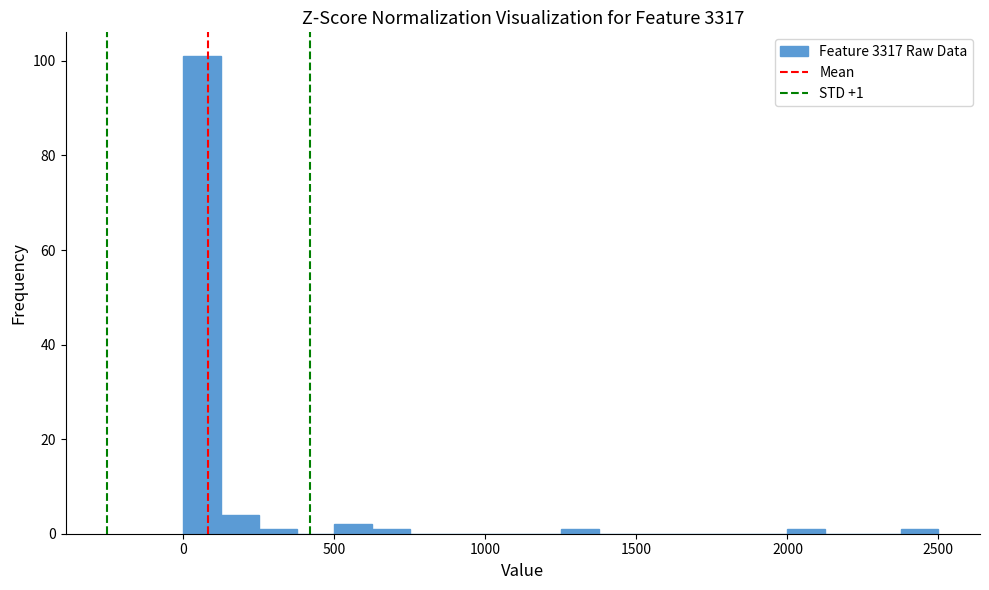

Around what value on the x-axis is the tallest bar? Give the approximate position of its centre, as read against the axis.

50